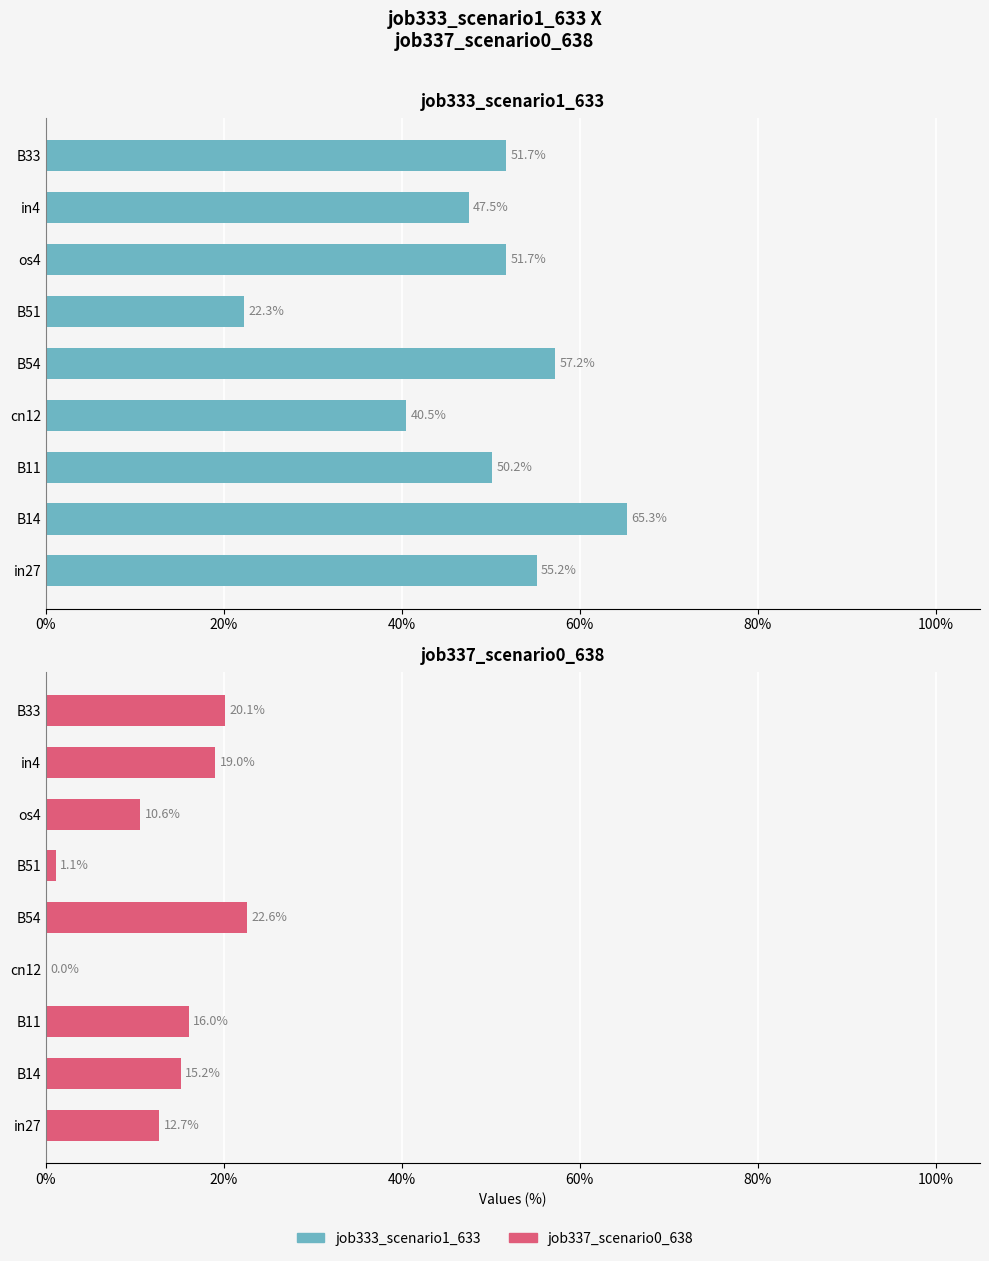

What is the average value of the job337_scenario0_638 series?

0.1